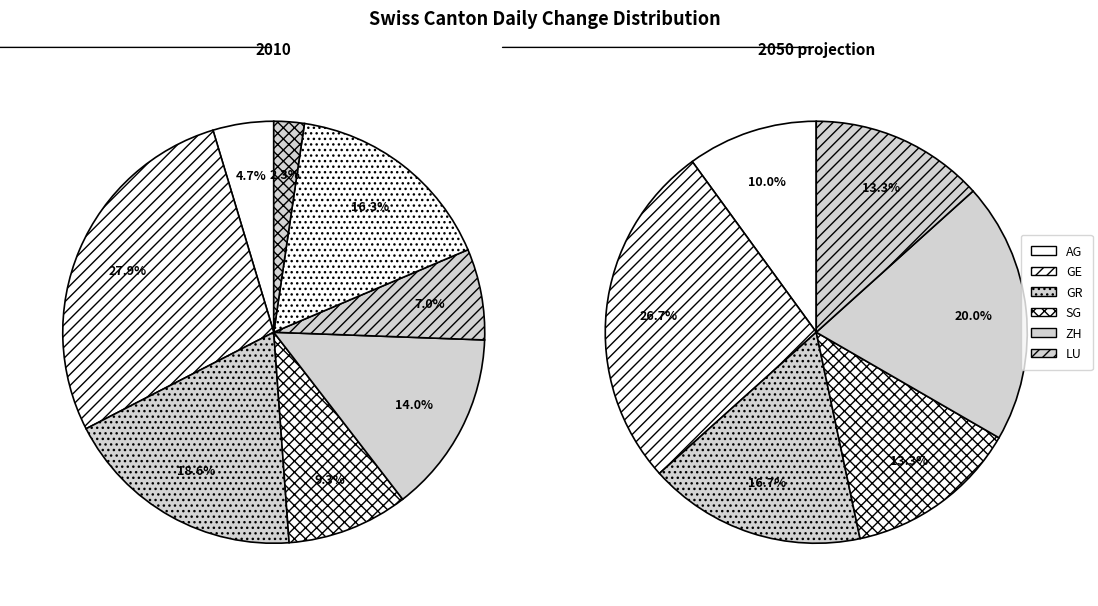

Count the number of slices in the pie.

8